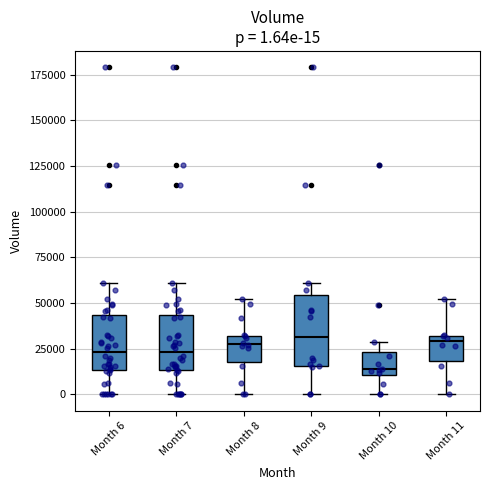

Comparing the boxes themselves (not the whiskers), which one is the tallest?

Month 9